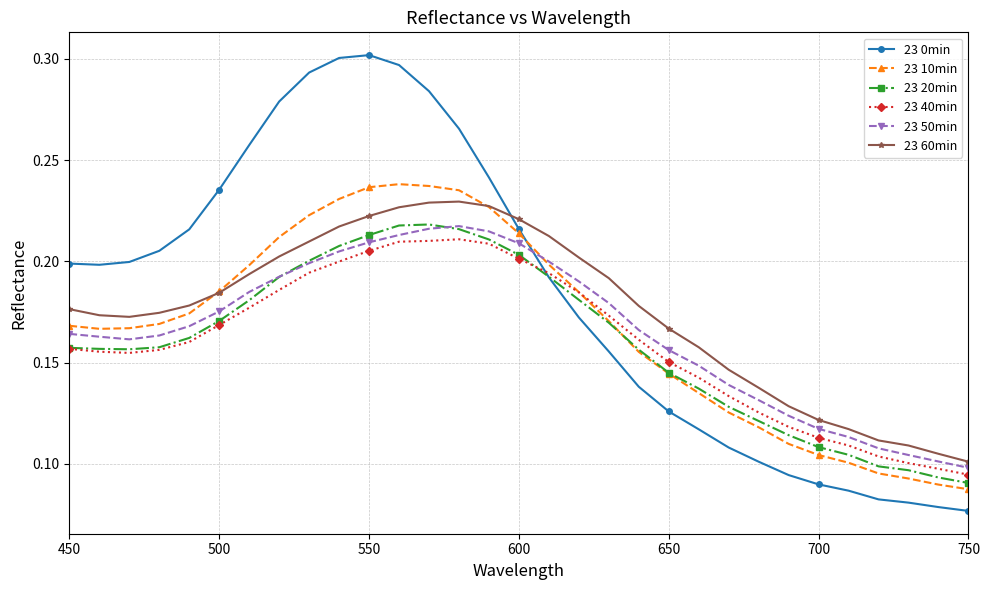

Count the 23 60min values in the range 0 to 1.

31